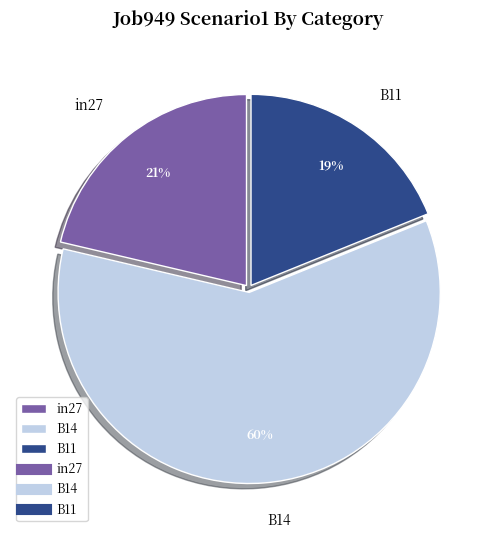

Which category has the biggest portion of the pie?

B14